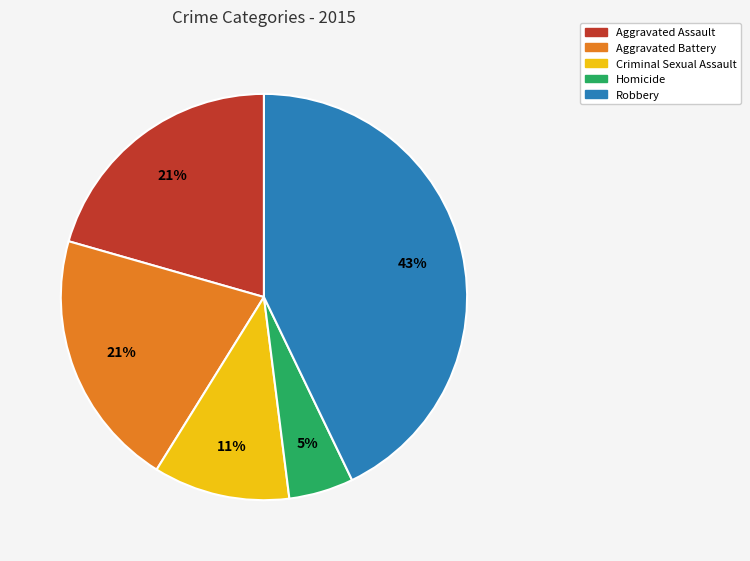

How many segments does this pie chart have?

5